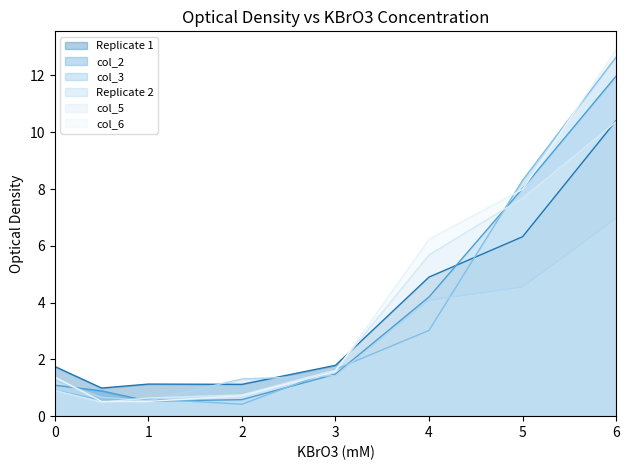

How many lines are shown in the chart?

6